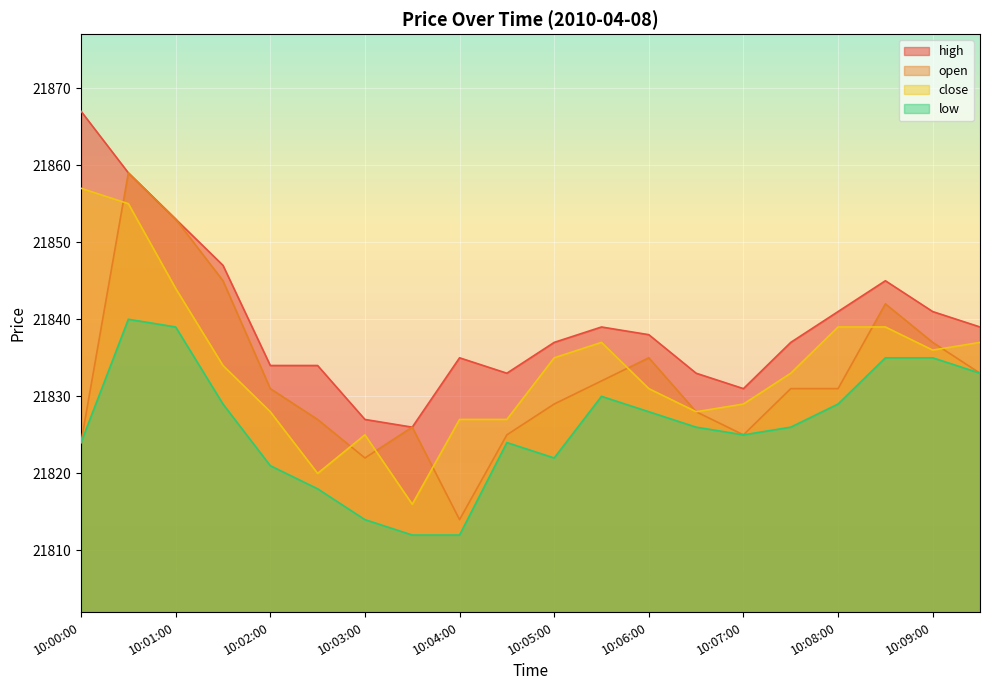

Where does the high series first go above 21838?

10:00:00